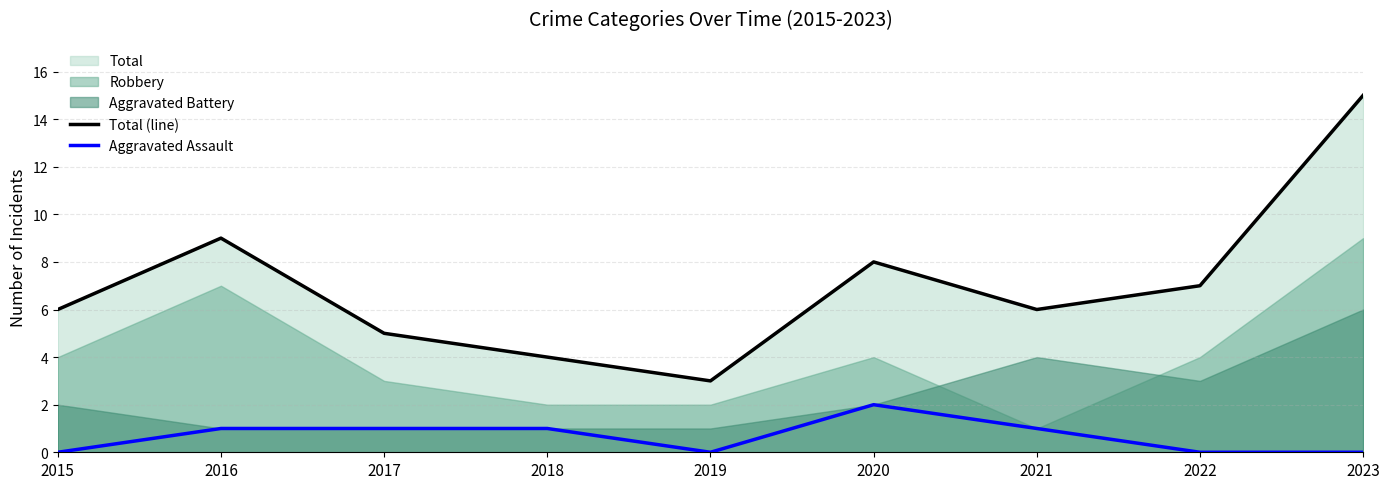

True or false: Total (line) has more than 0 interior local peaks.

True